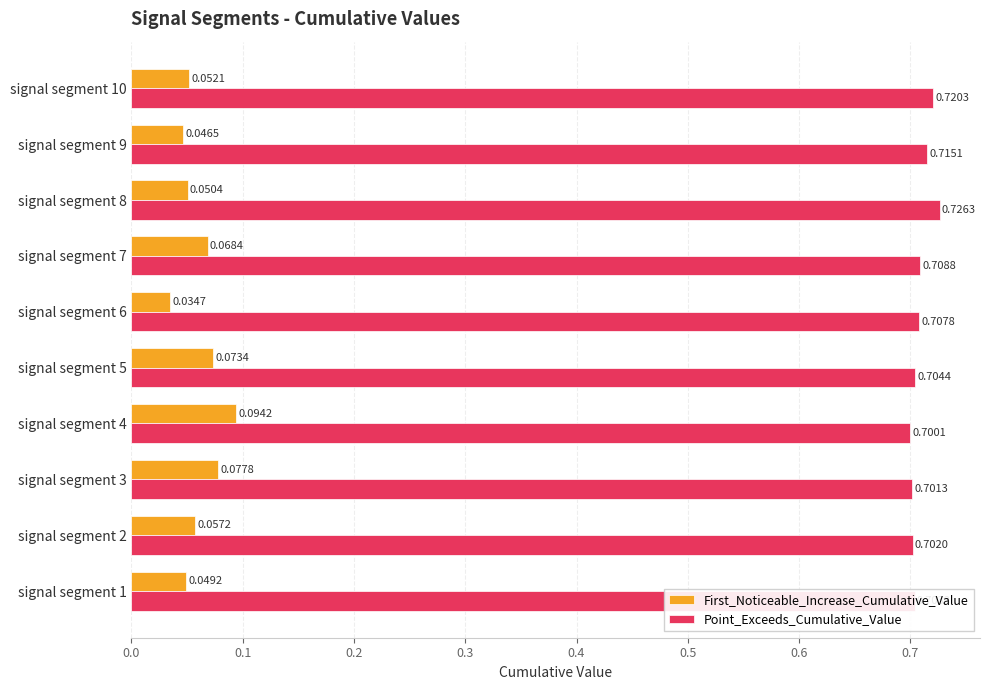

What is the sum of all Point_Exceeds_Cumulative_Value values?

7.1